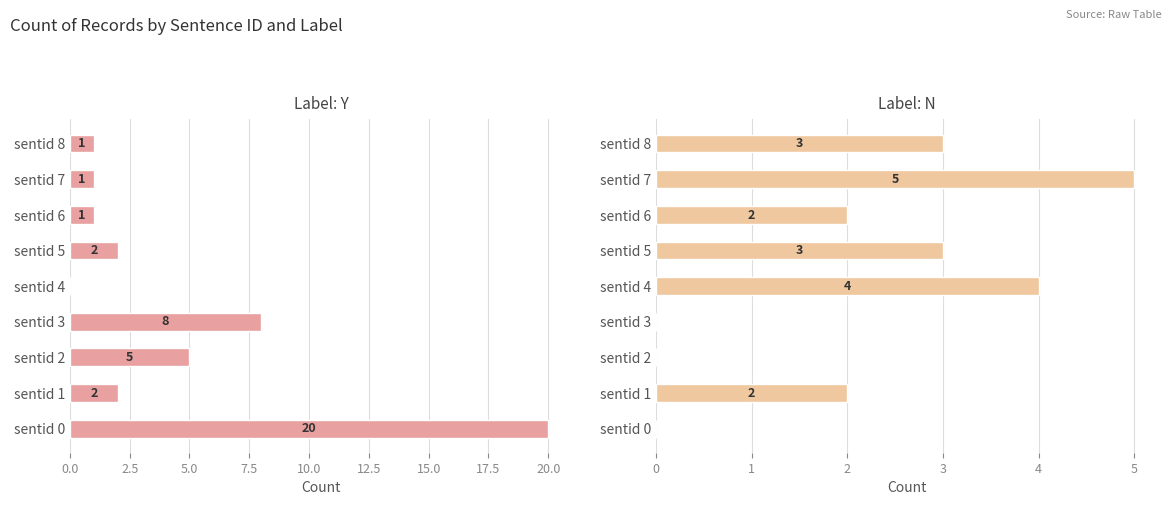

Is the value of Y at sentid 7 greater than the value of N at sentid 2?

Yes